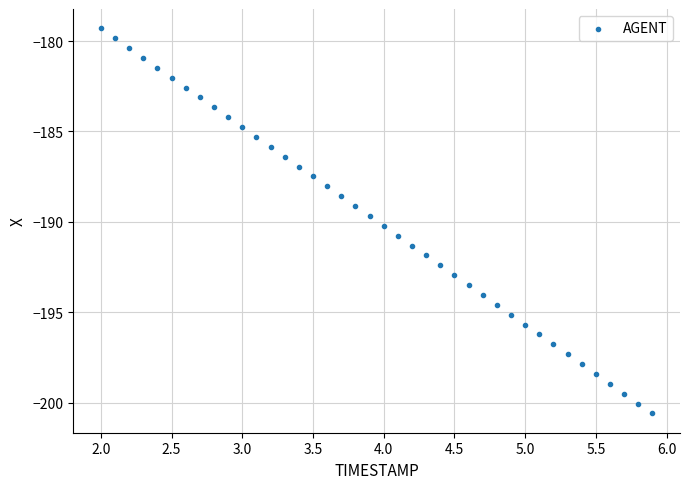

What is the range of Y values (max minus min)?

21.3